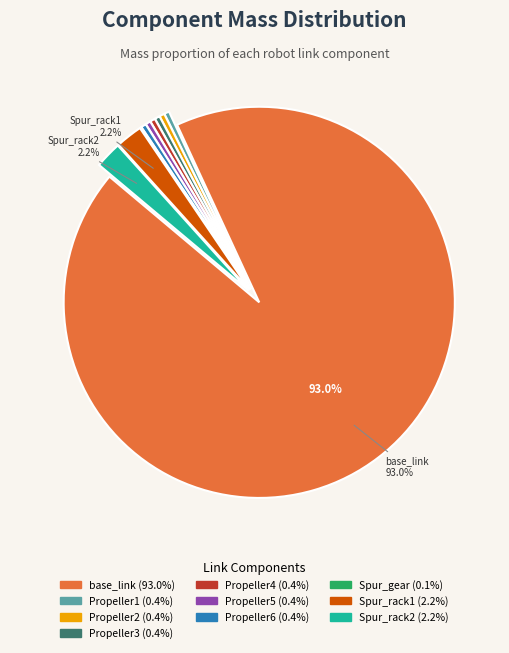

Which slice is the largest?

base_link